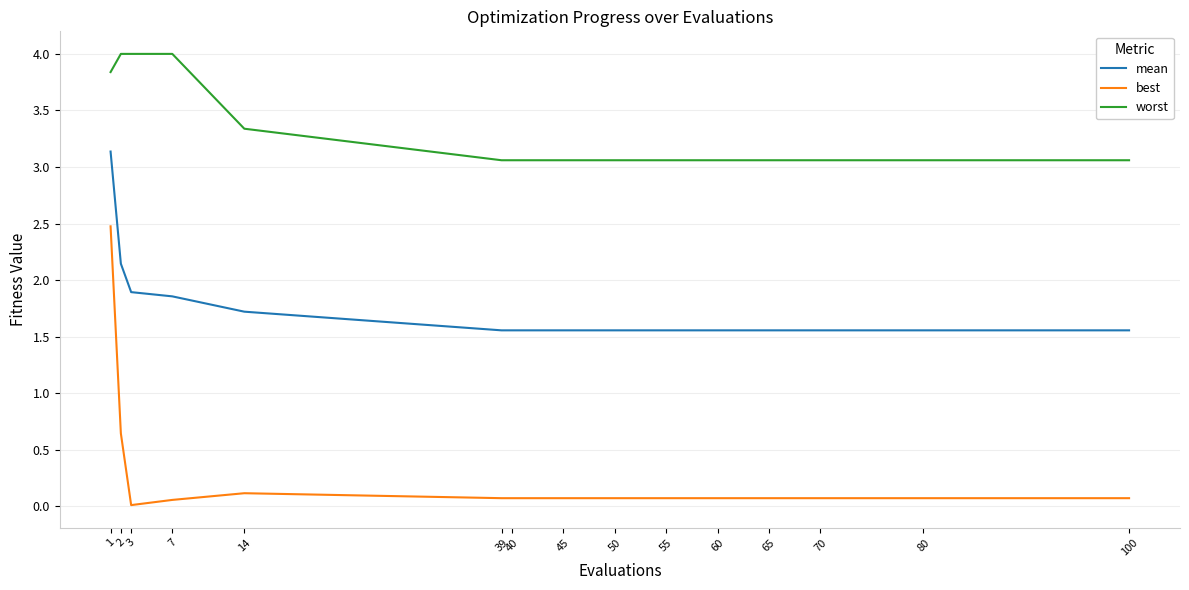

True or false: worst and mean intersect in this chart.

False